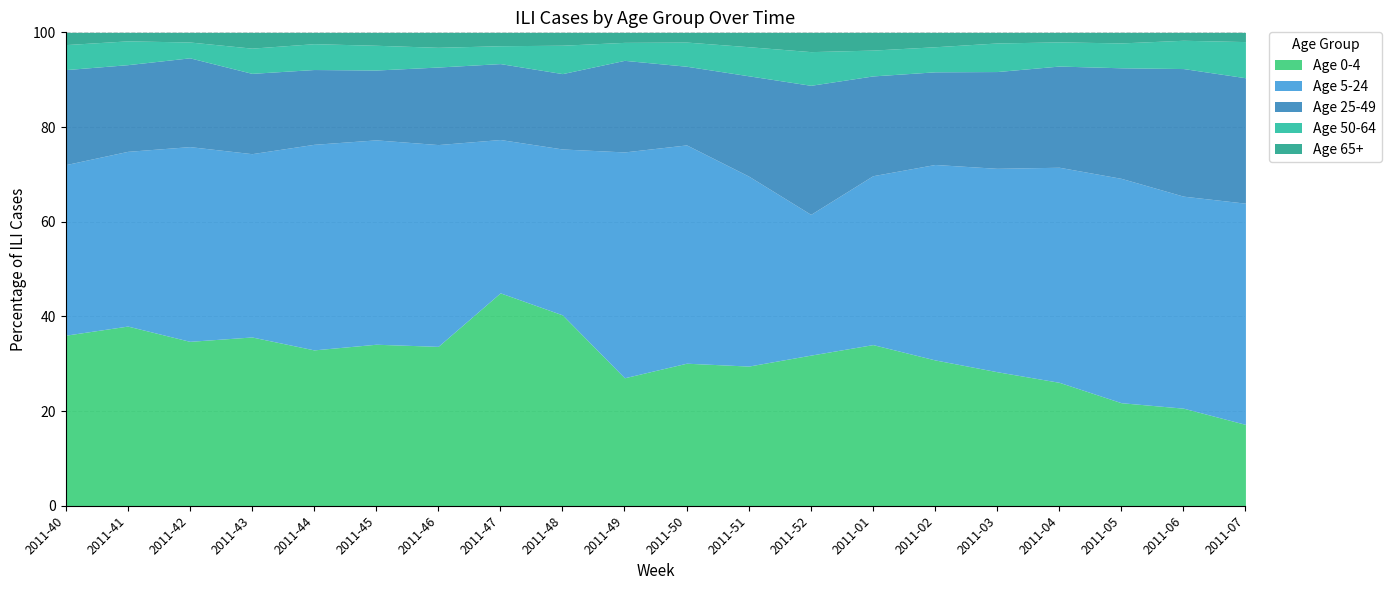

Which category has the highest value in the Age 0-4 series?

2011-47